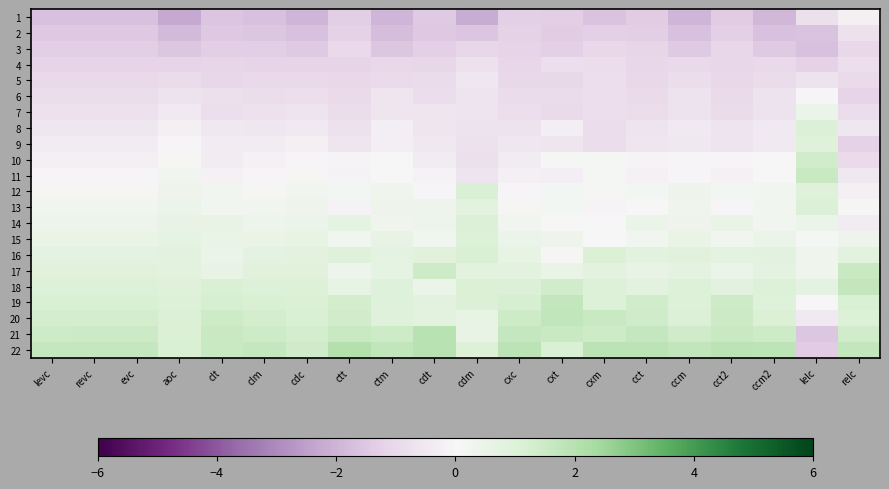

Which has a higher value, cct2 or revc?

cct2